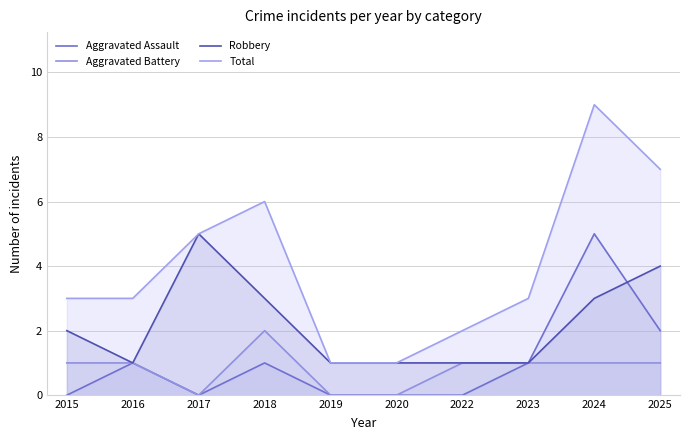

Rank the series at 2022 from highest to lowest value.

Total, Aggravated Battery, Robbery, Aggravated Assault